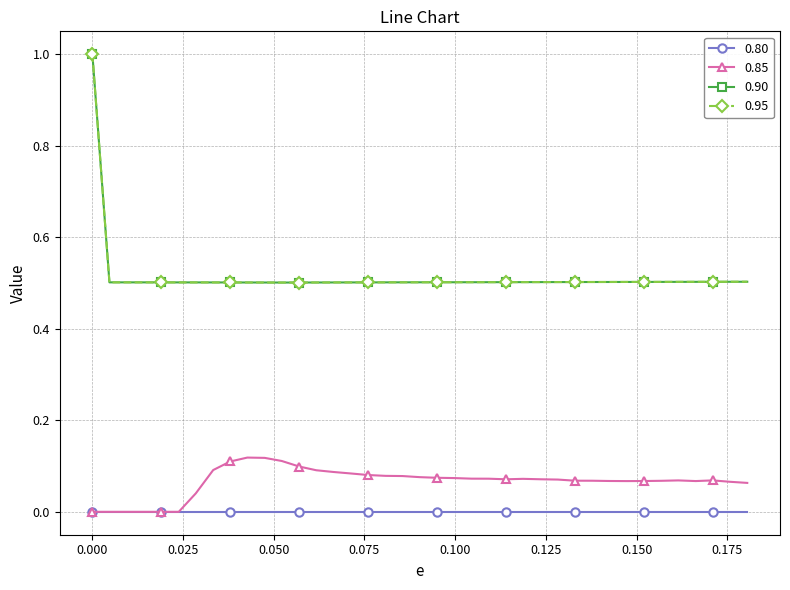

What are all the series names shown in the legend?

0.80, 0.85, 0.90, 0.95